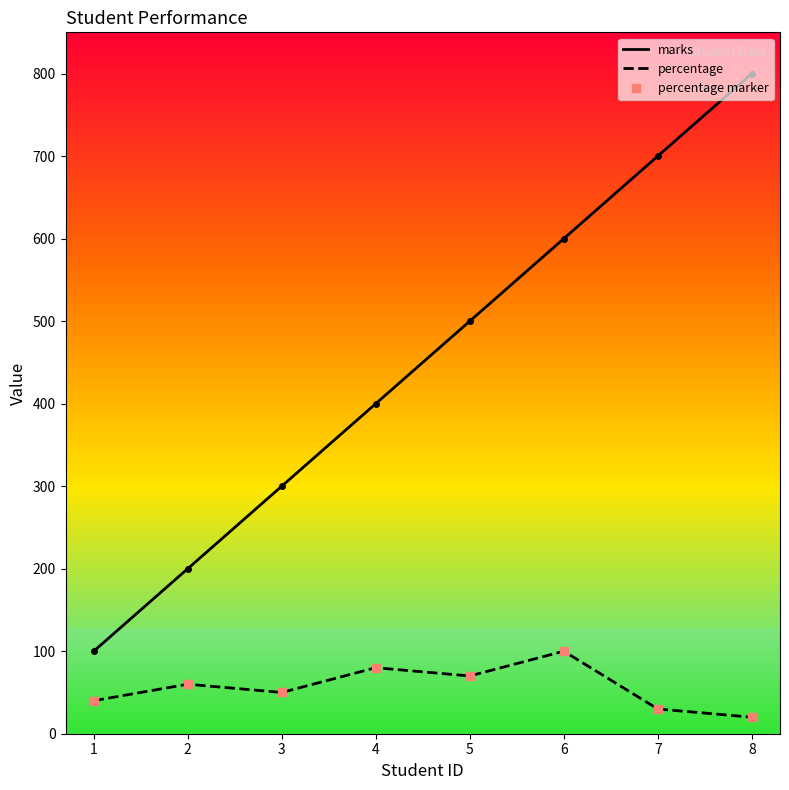

True or false: percentage marker has a value of 80 at 4.

True